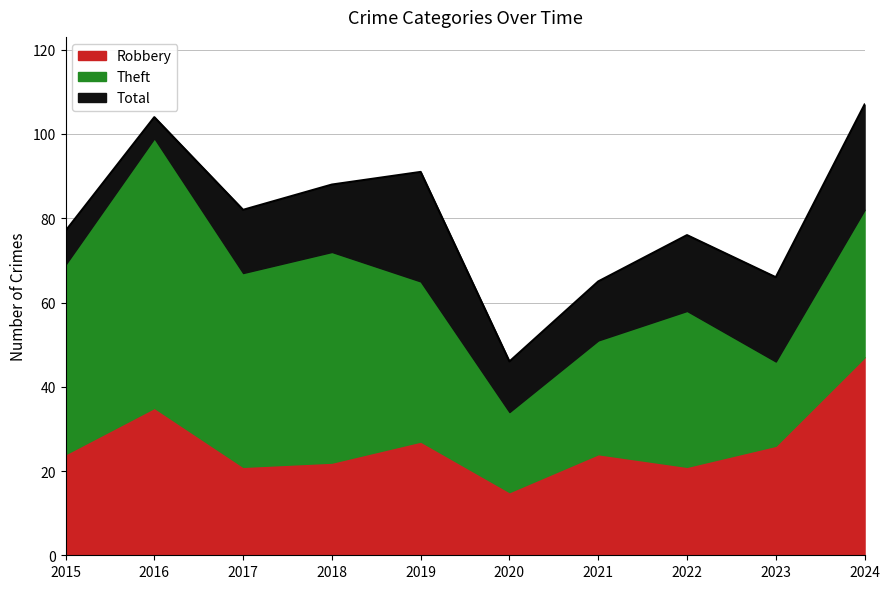

How many lines are shown in the chart?

3